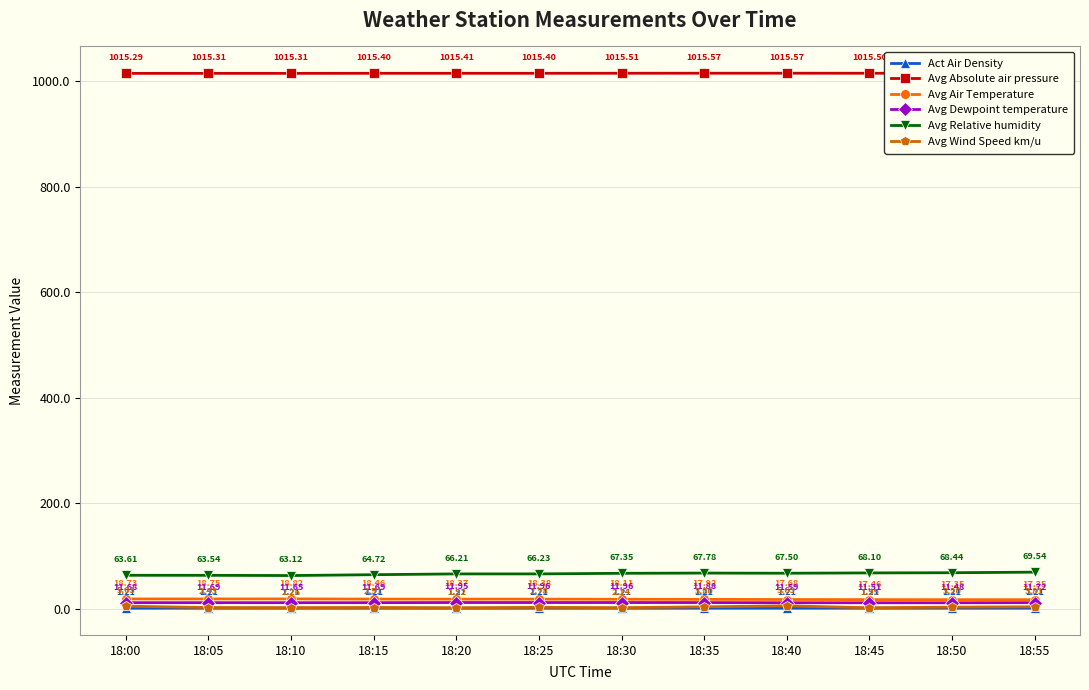

What is the greatest value displayed?

1015.6